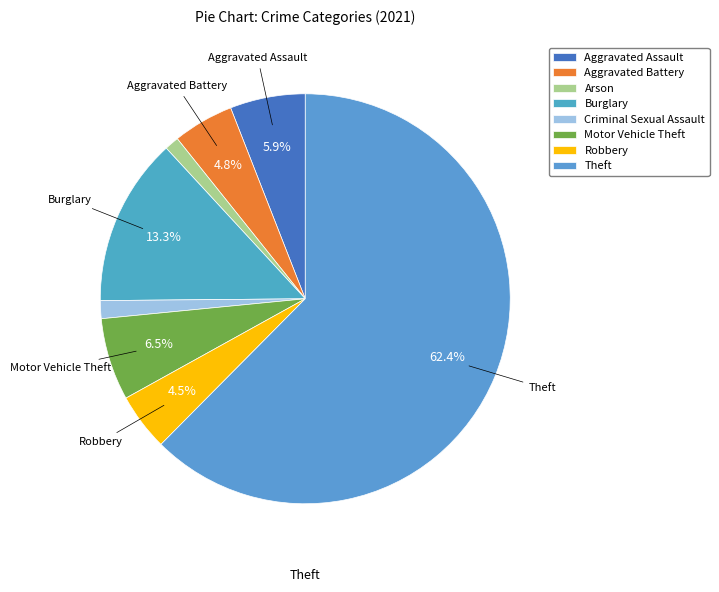

Count the number of slices in the pie.

8